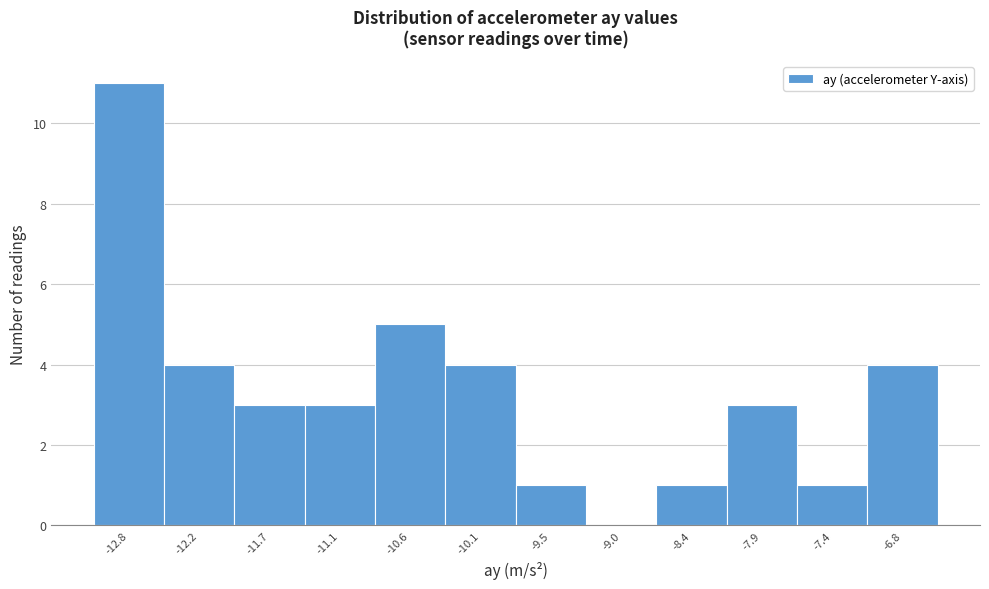

What is the height of the bar covering -7.6 to -7.1 on the x-axis? Neither the bar edges nor the heights are printed on the chart, so give them approximately, as read against the axes.

1